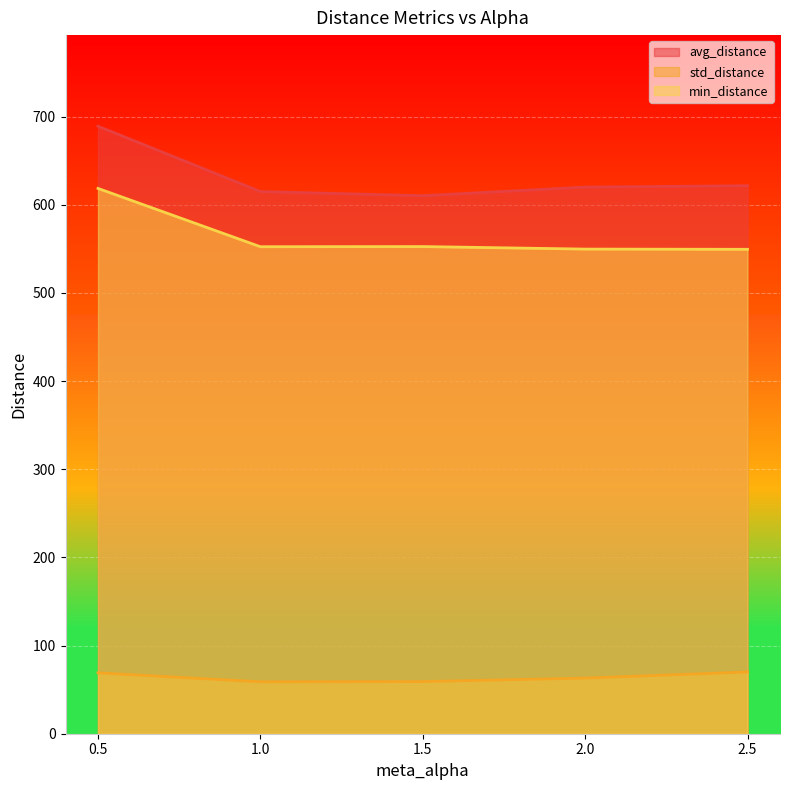

True or false: std_distance and avg_distance cross at least once.

False